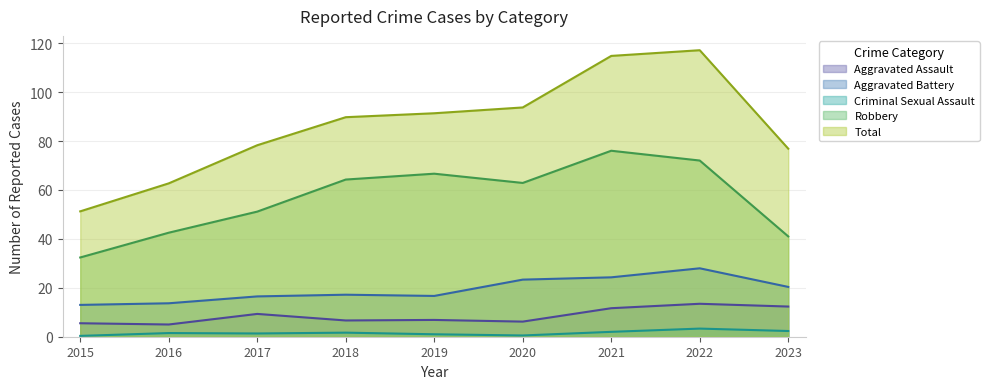

What is the approximate value of Aggravated Assault at 2023?

12.3